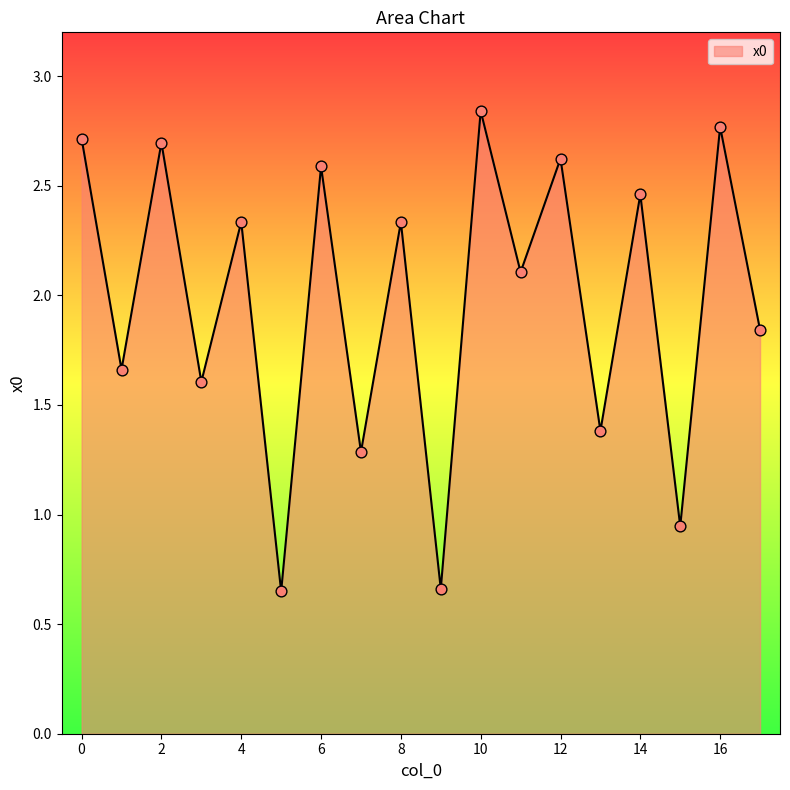

What is the difference between the maximum and minimum values?

2.2